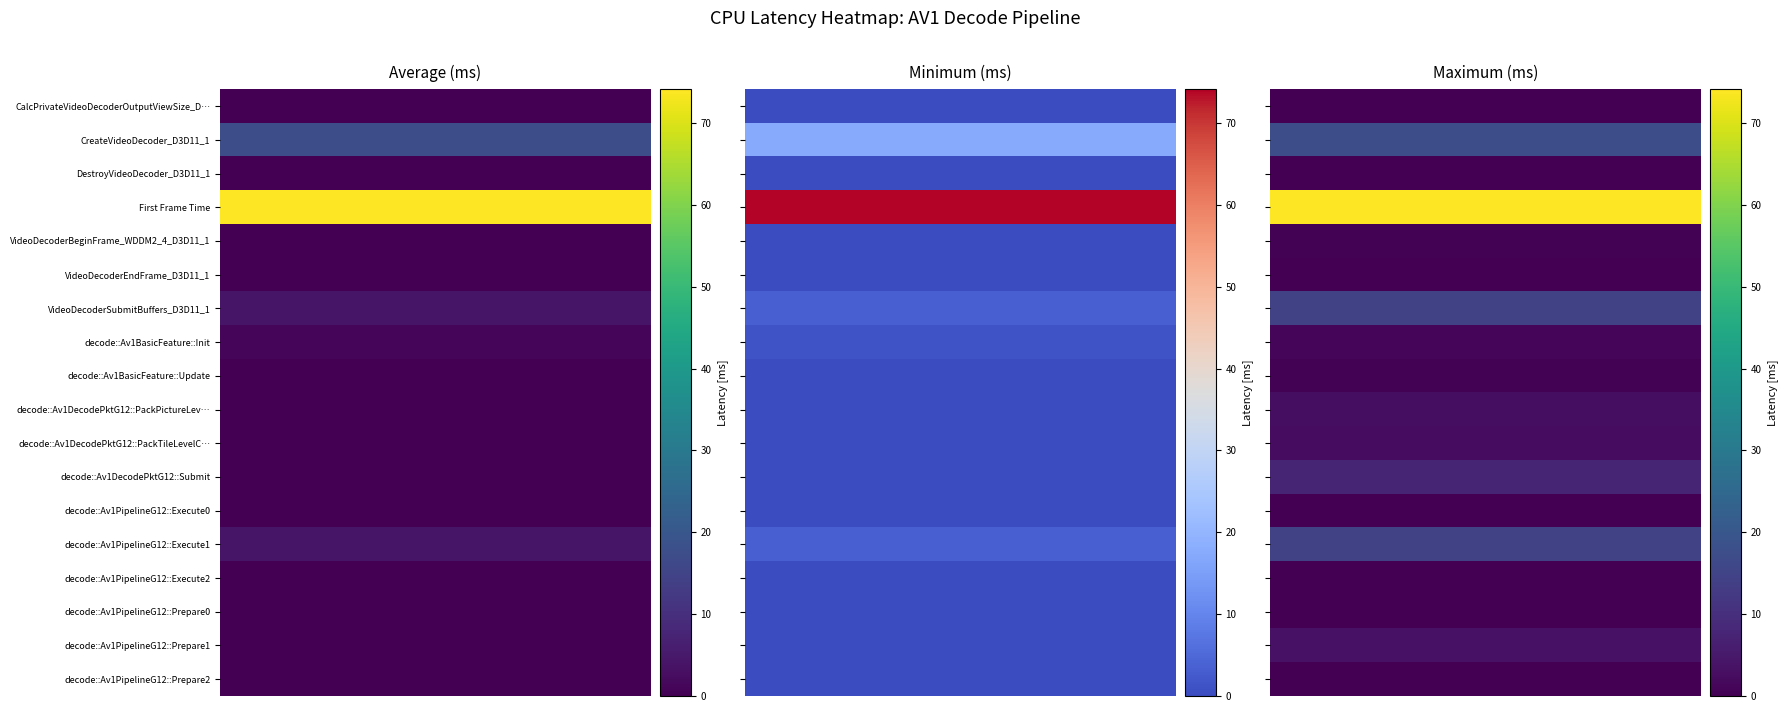

What is the total value across all series at 1?

100.0